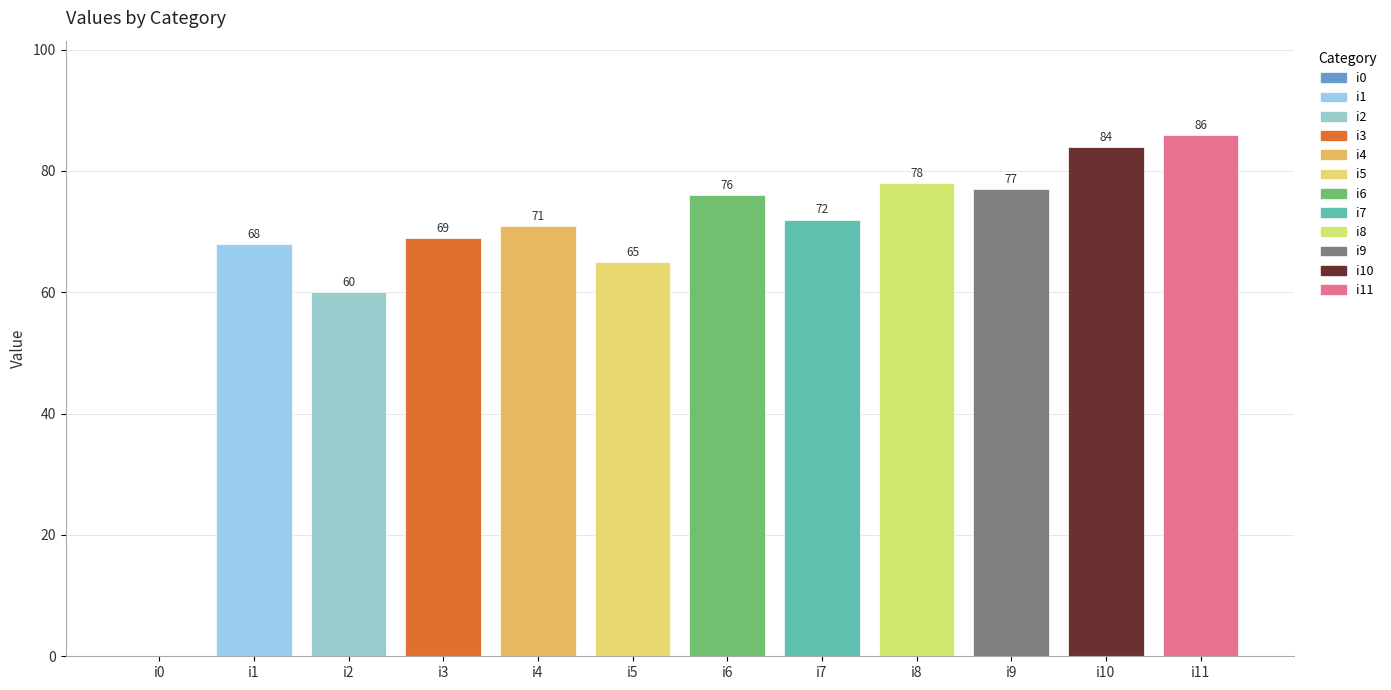

What is the maximum value shown in the chart?

86